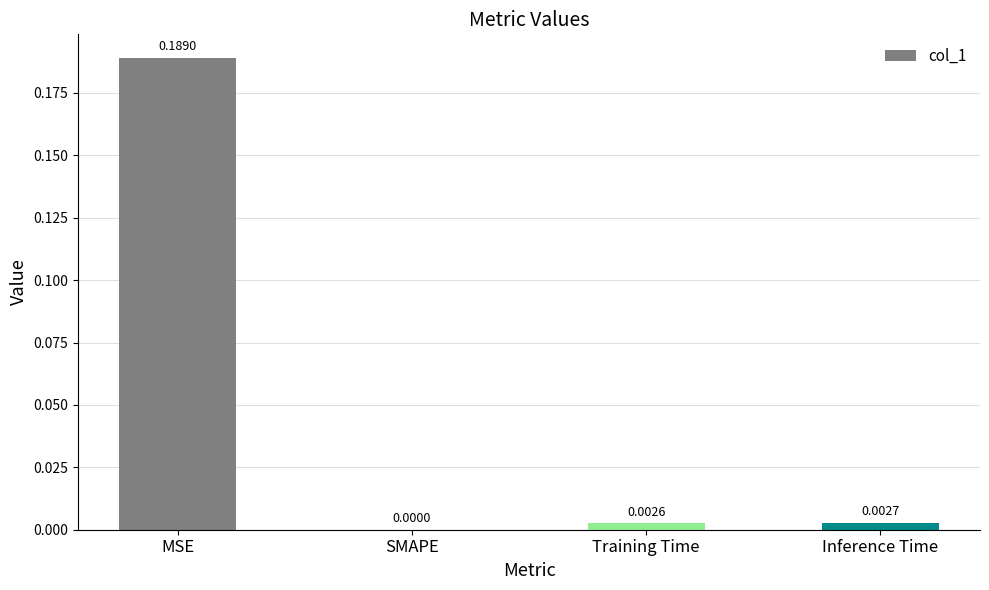

At which category does the chart reach its peak across all series?

MSE